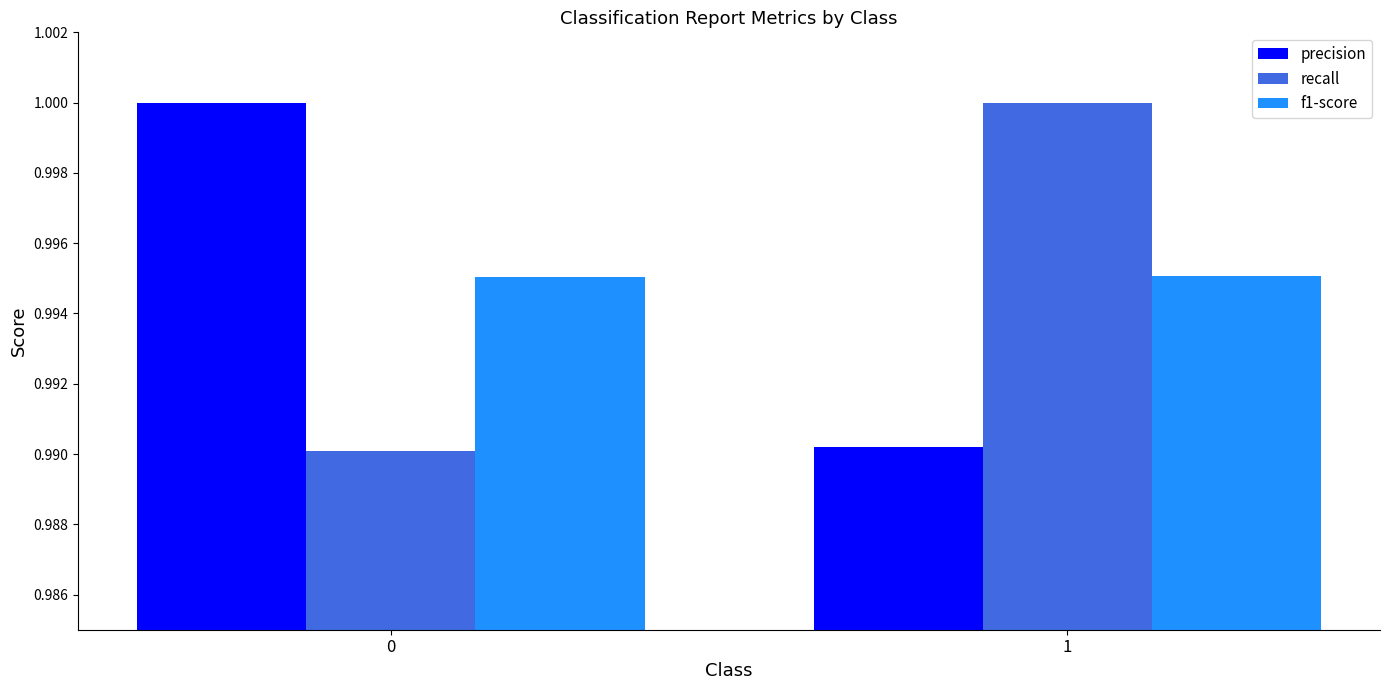

What is the sum of the precision values at 0 and 1?

2.0